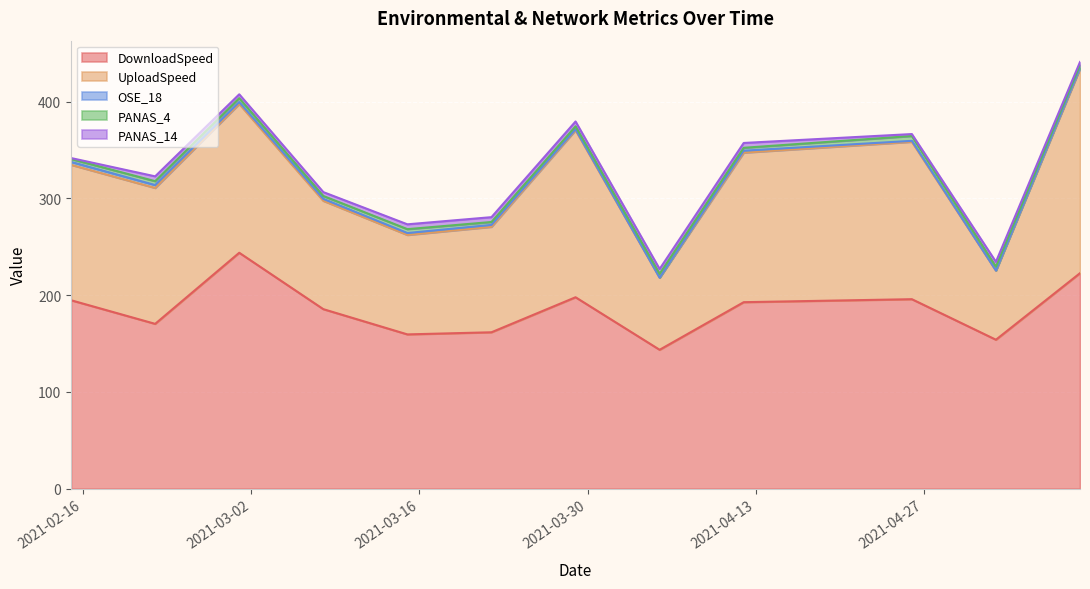

What are all the series names shown in the legend?

DownloadSpeed, UploadSpeed, OSE_18, PANAS_4, PANAS_14